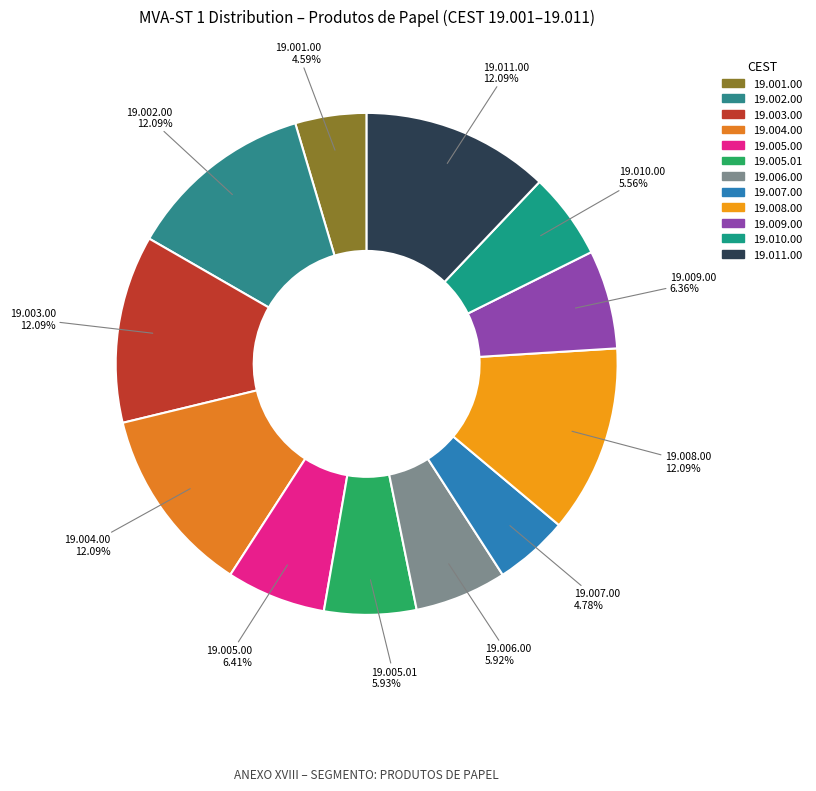

Does 19.001.00 account for over 50% of the chart?

No